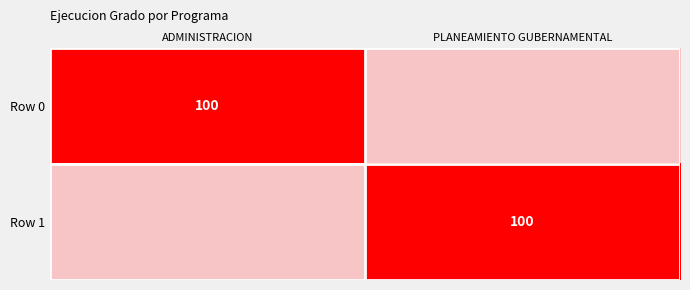

Which series has the largest total across all categories?

Row 0